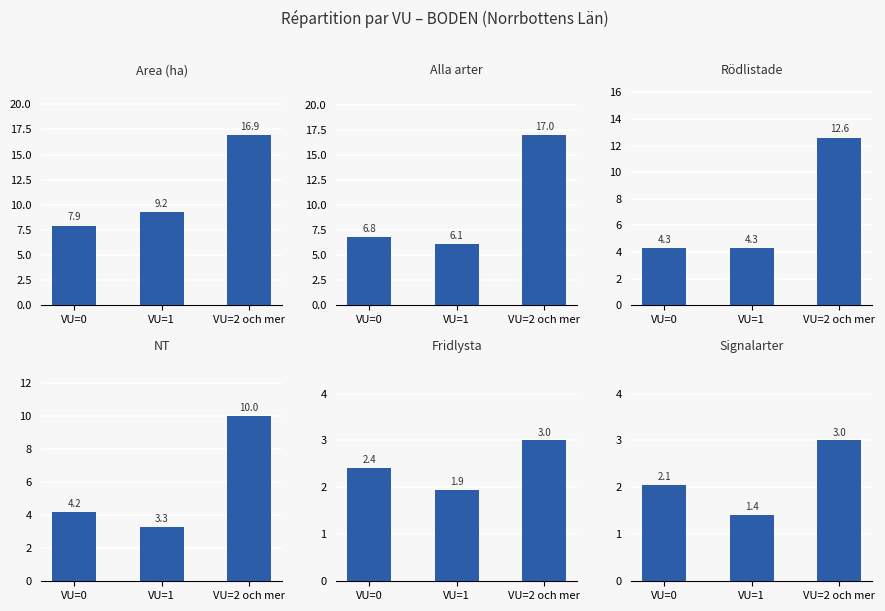

What is the difference between the maximum and minimum values in the Alla arter series?

10.9